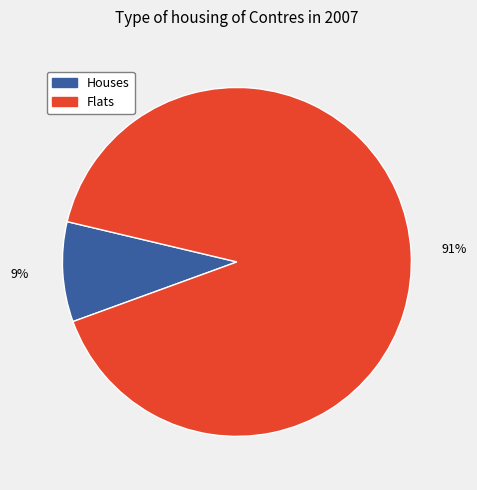

To the nearest percent, what is the average slice percentage?

50%